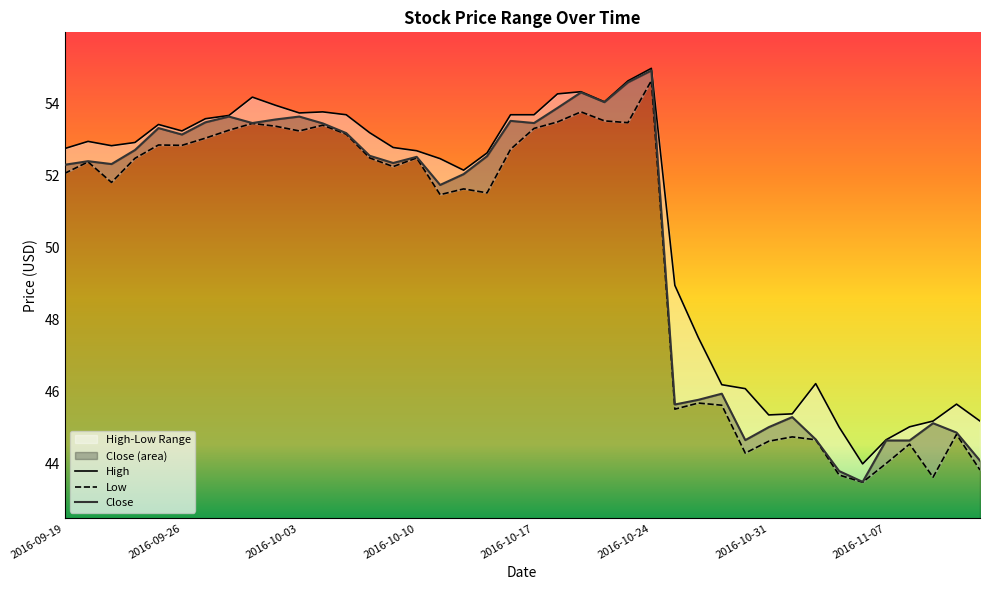

What is the sum of the Close values at 2016-11-02 and 2016-11-11?

88.8